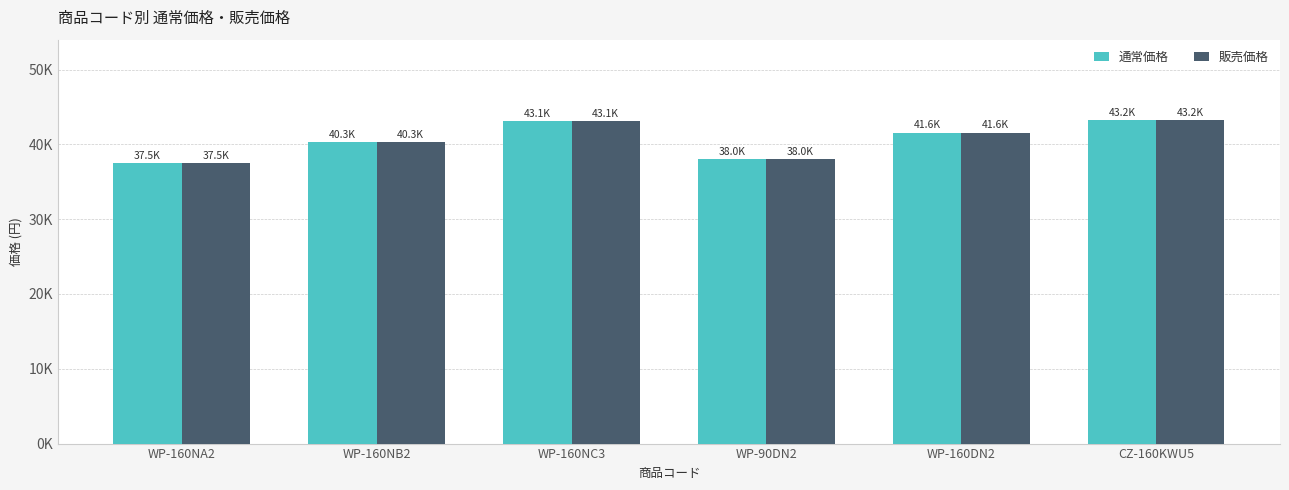

At which category does the chart reach its minimum across all series?

WP-160NA2